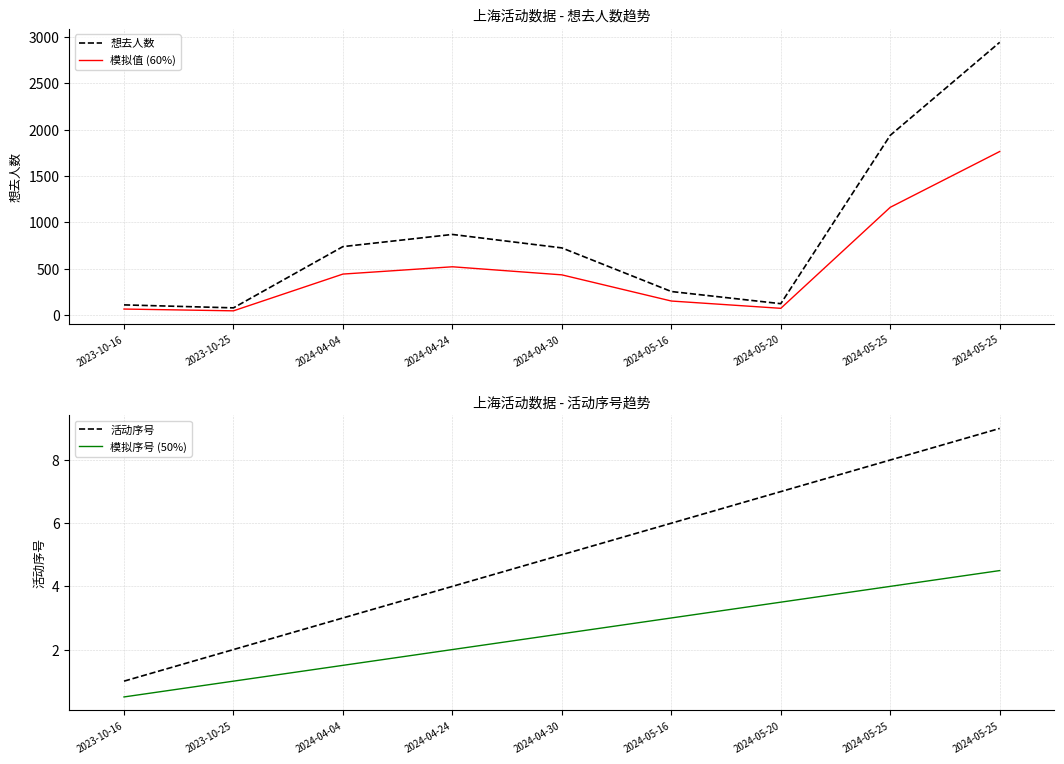

Reading left to right, transcribe all the data shown in this chart.

想去人数: 112.0	80.0	740.0	871.0	726.0	256.0	125.0	1939.0	2941.0
模拟值 (60%): 67.2	48.0	444.0	522.6	435.6	153.6	75.0	1163.4	1764.6
活动序号: 1.0	2.0	3.0	4.0	5.0	6.0	7.0	8.0	9.0
模拟序号 (50%): 0.5	1.0	1.5	2.0	2.5	3.0	3.5	4.0	4.5